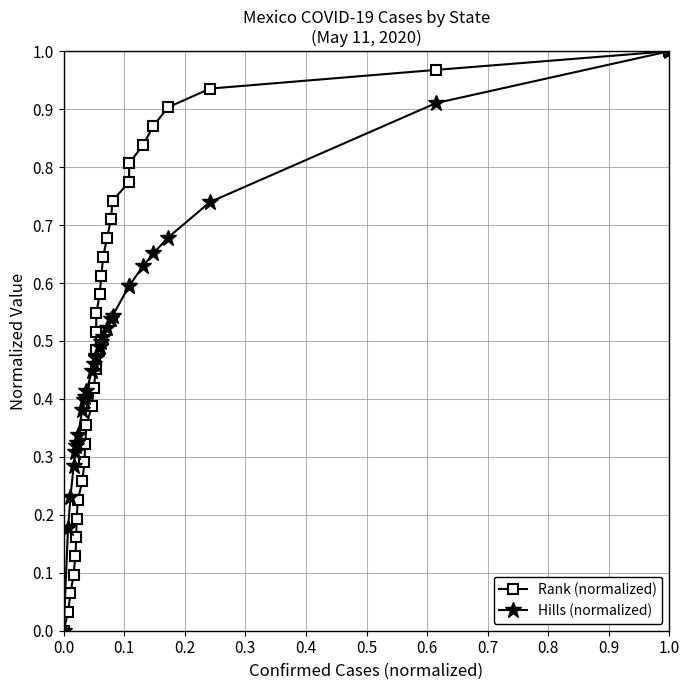

Does the chart have visible grid lines?

Yes